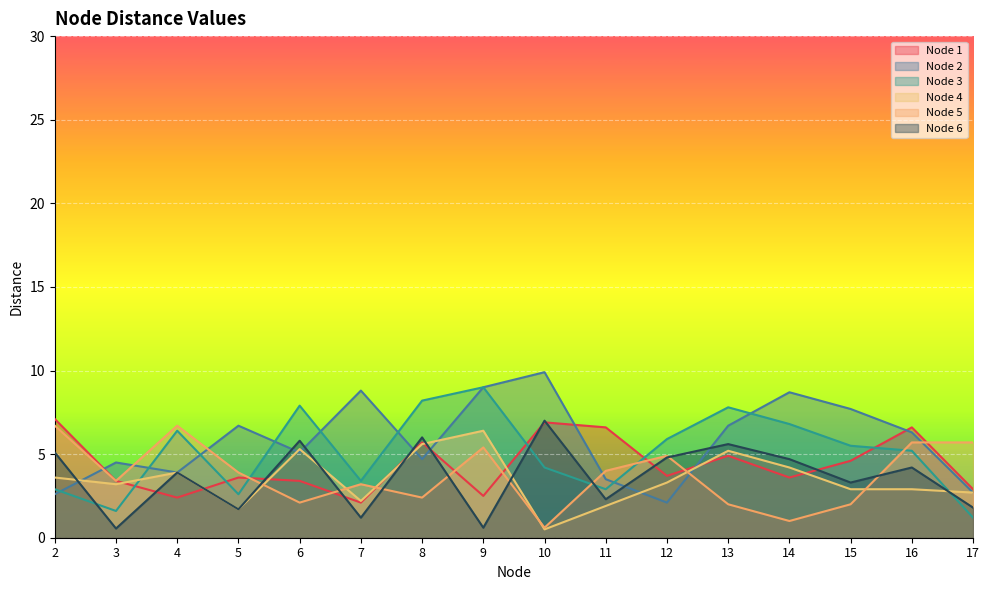

The value of Node 4 at 17 is 3.8. True or false?

False